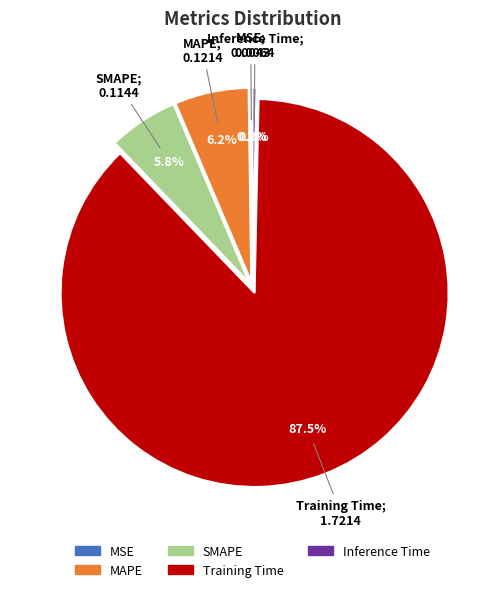

To the nearest percent, what is the average slice percentage?

20%